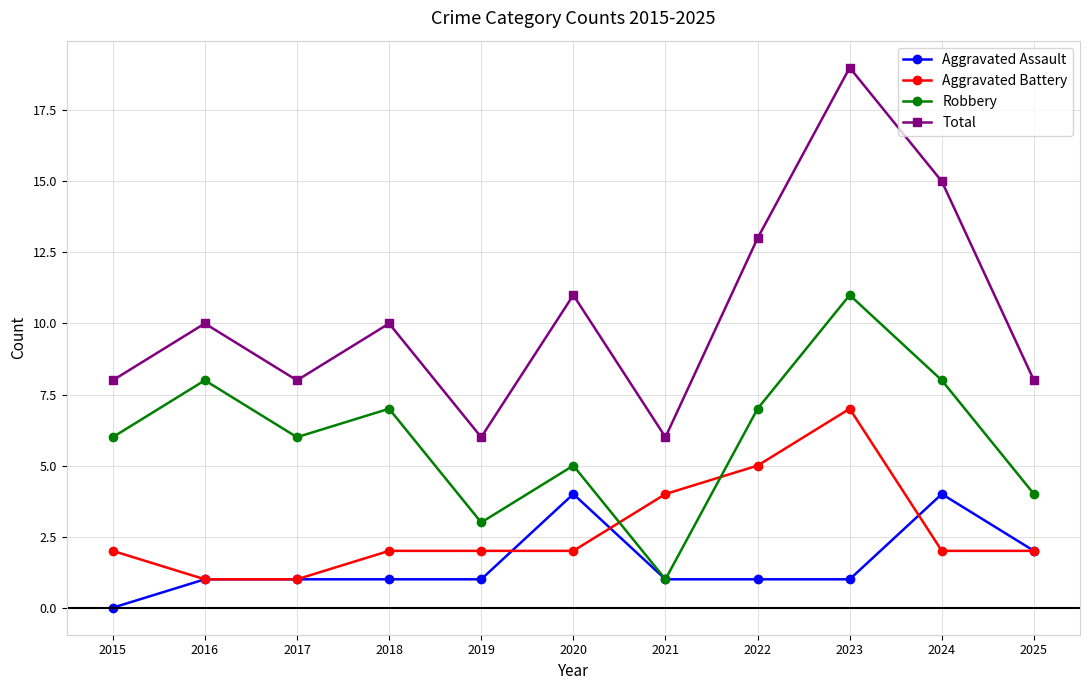

Does the chart display data point markers on the line(s)?

Yes